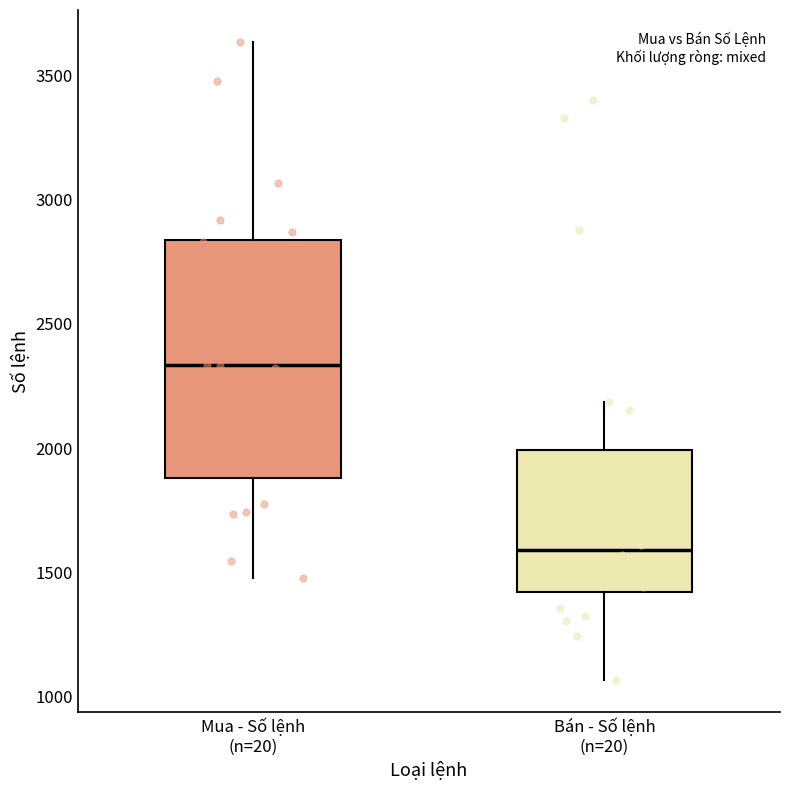

Where is the lower edge of the box for Mua - Số lệnh (n=20) on the y-axis? The values are not printed on the chart, so give them approximately, as read against the axis.

1900